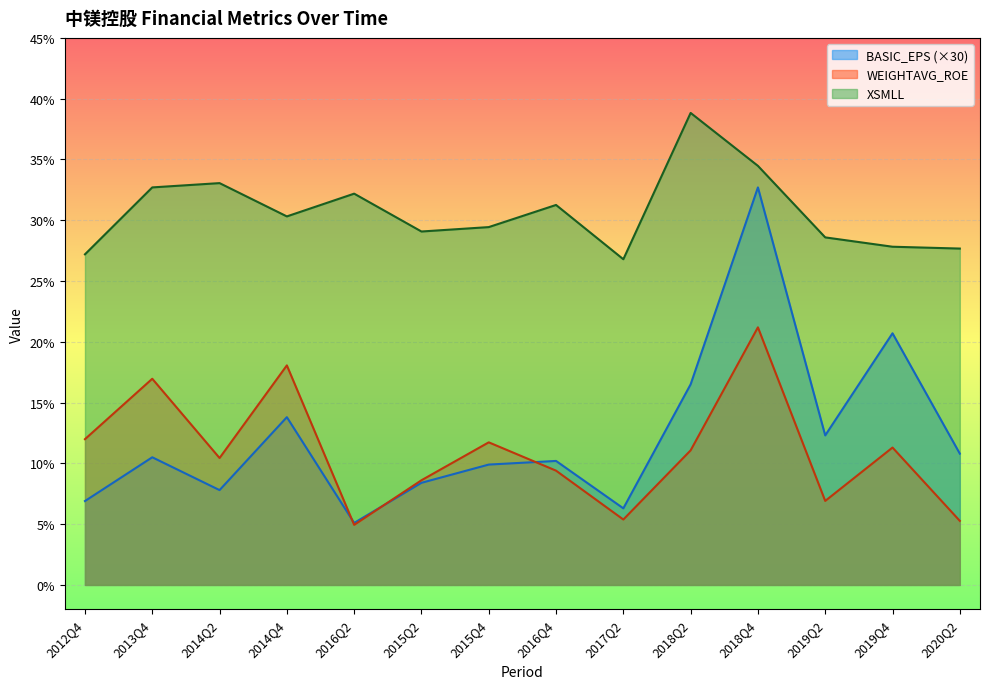

True or false: WEIGHTAVG_ROE has more than 2 points higher than both neighbors.

True